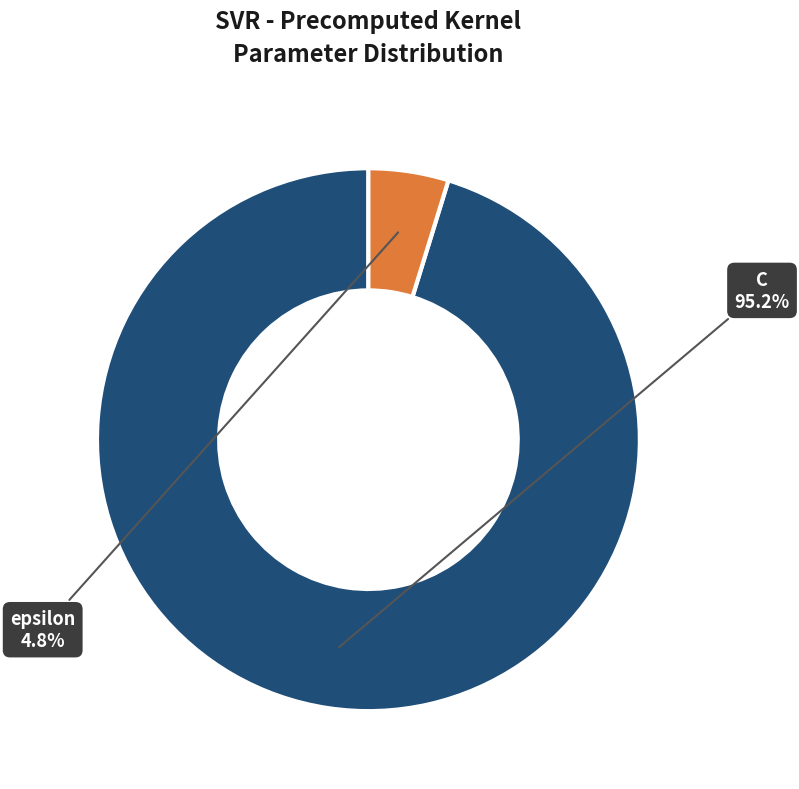

To the nearest percent, what is the combined percentage of C and epsilon?

100%